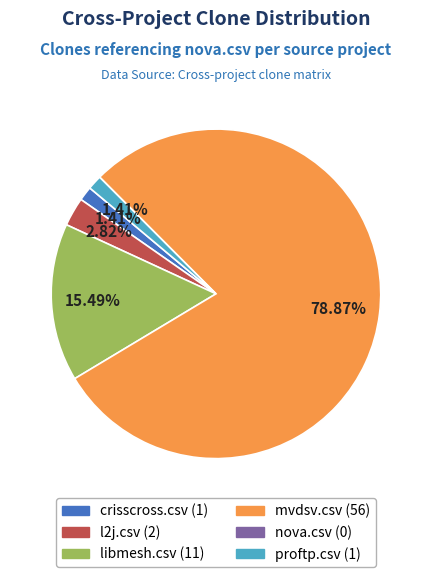

What portion of the pie excludes mvdsv.csv?

21.1%